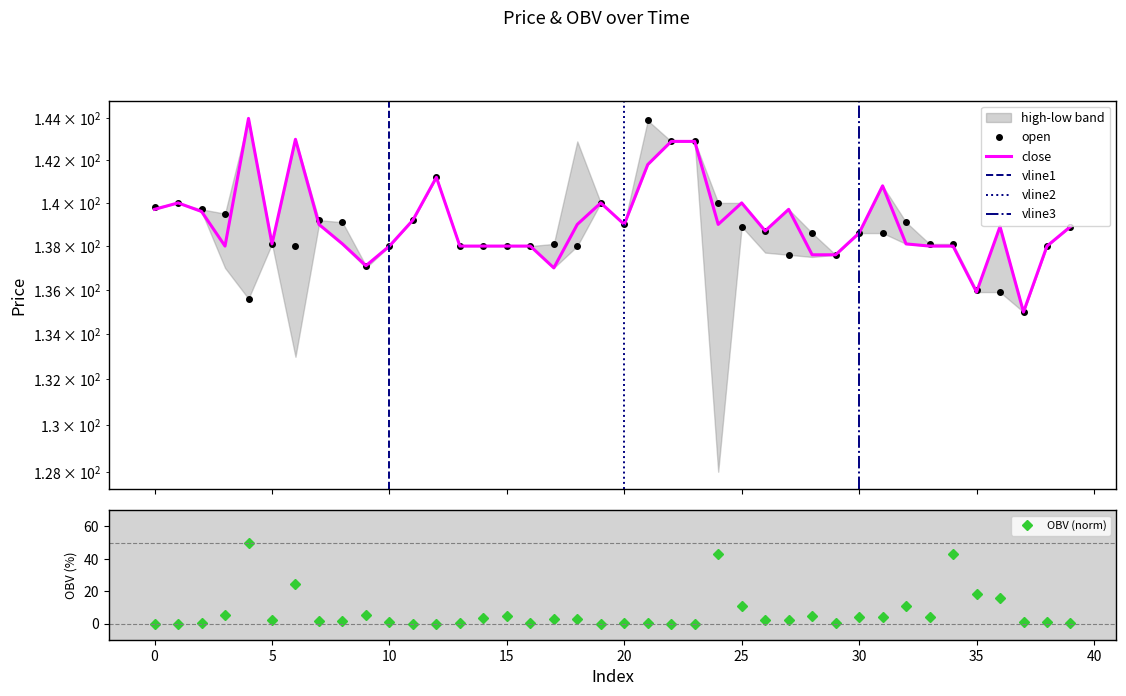

Which has a higher value, 6 or 34?

34